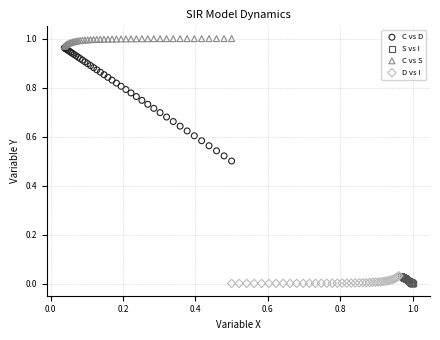

Which series has the widest spread of Y values?

C vs D